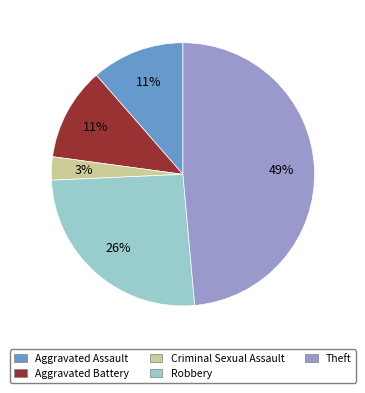

Does Criminal Sexual Assault account for over 50% of the chart?

No